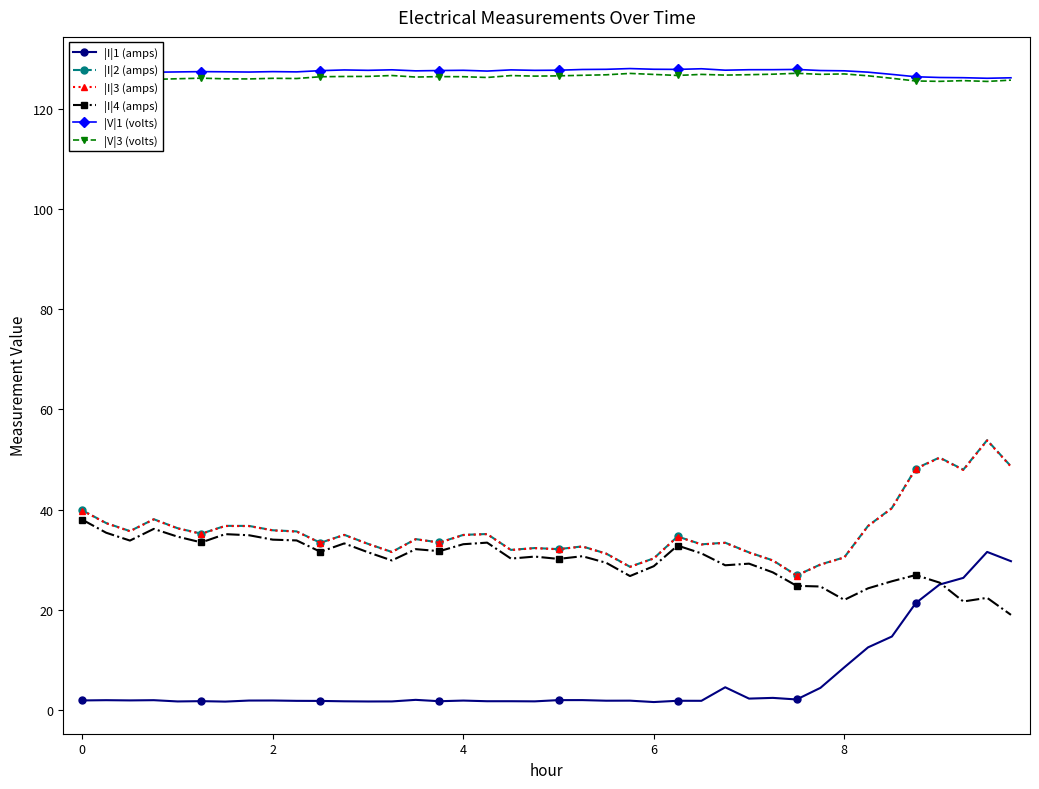

True or false: |I|3 (amps) and |I|1 (amps) cross at least once.

False